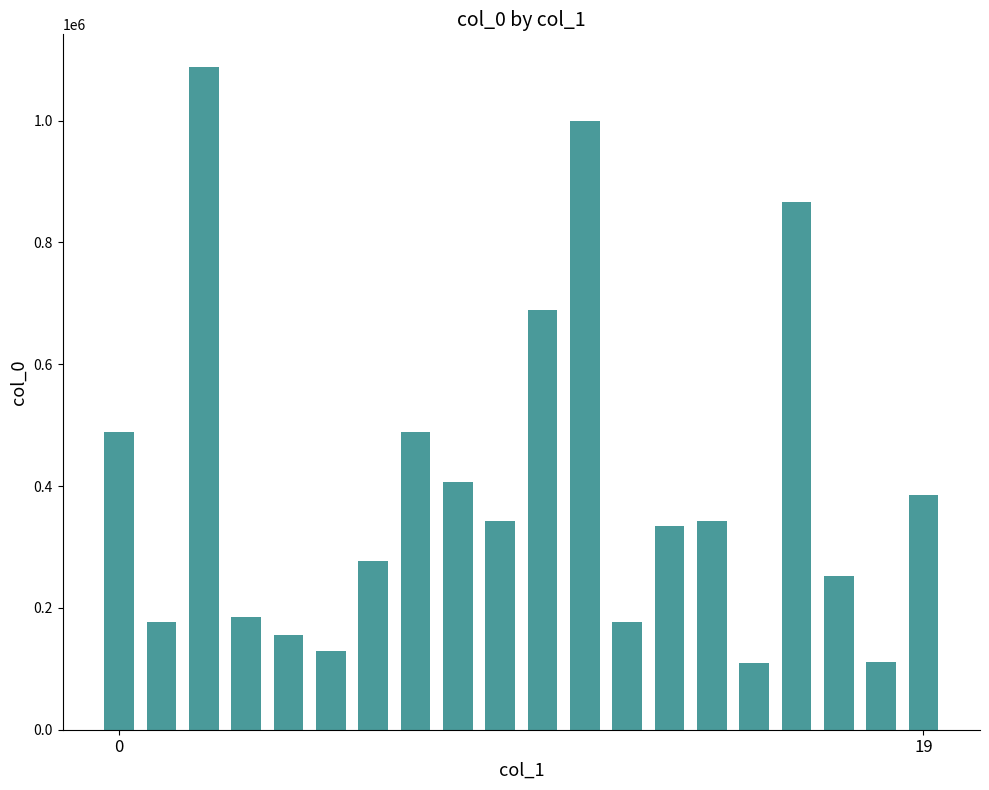

What is the greatest value displayed?

1087084